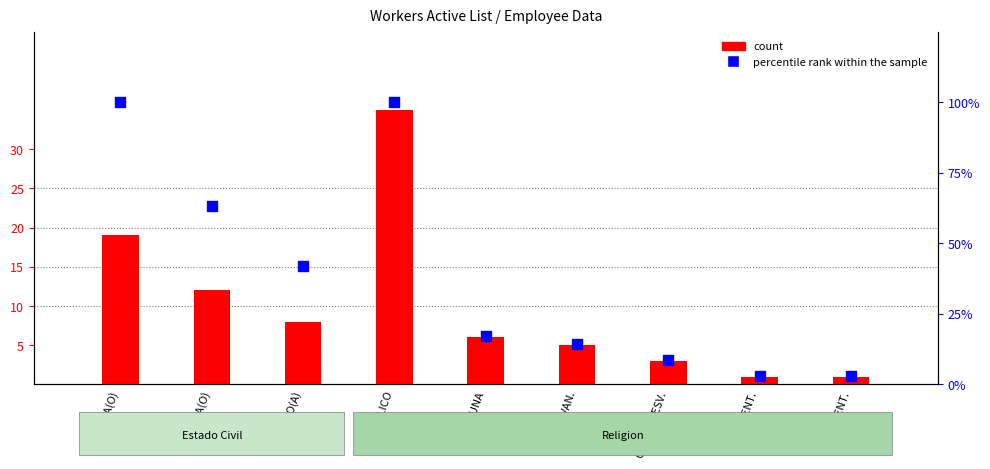

Which series reaches the maximum Y coordinate?

percentile rank within the sample